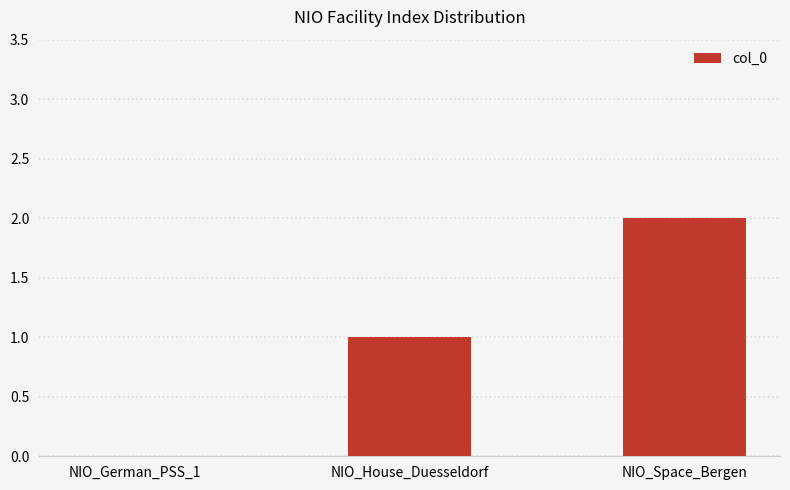

What is the average value?

1